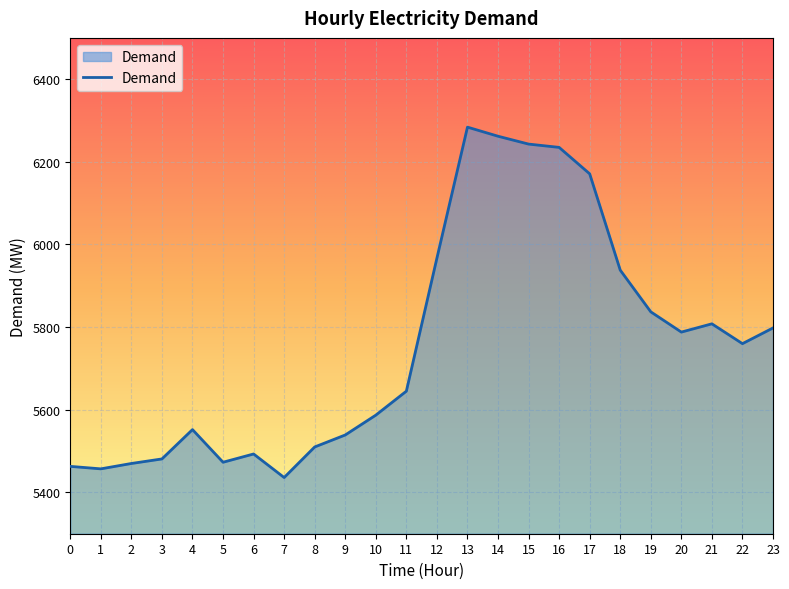

Is it true that the value at 21 is 2121?

False